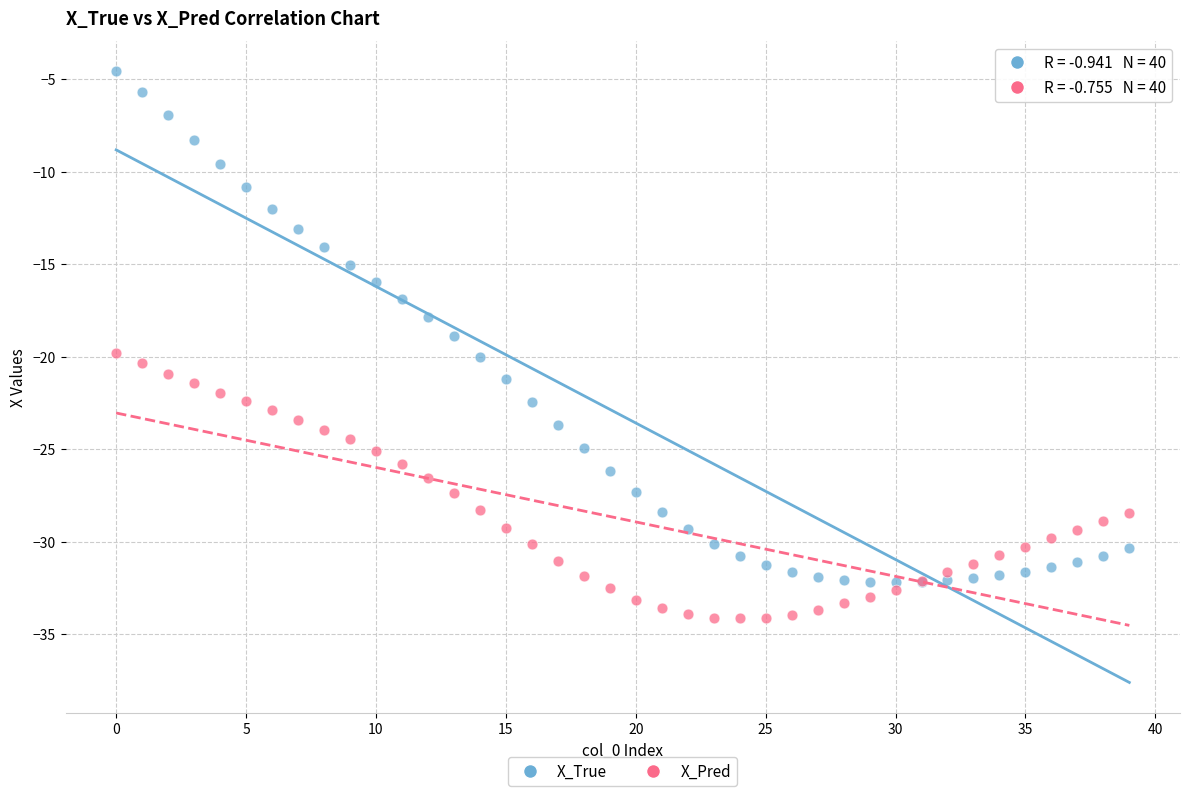

Which series reaches the minimum Y coordinate?

X_Pred